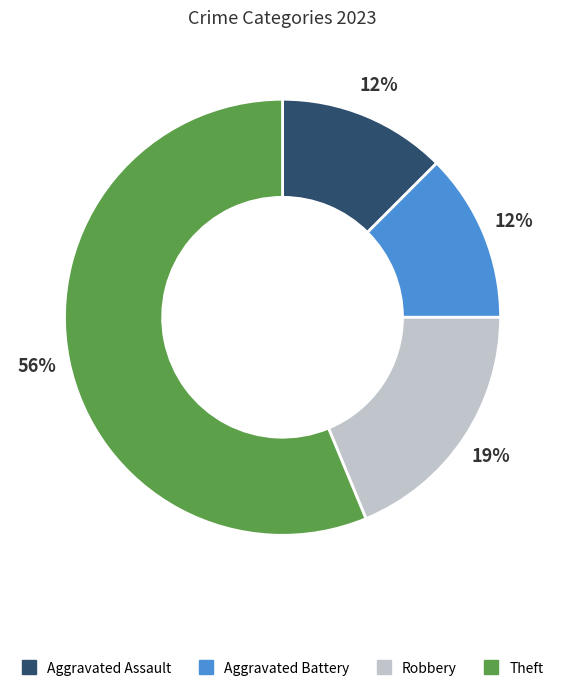

Between Theft and Robbery, which is larger?

Theft